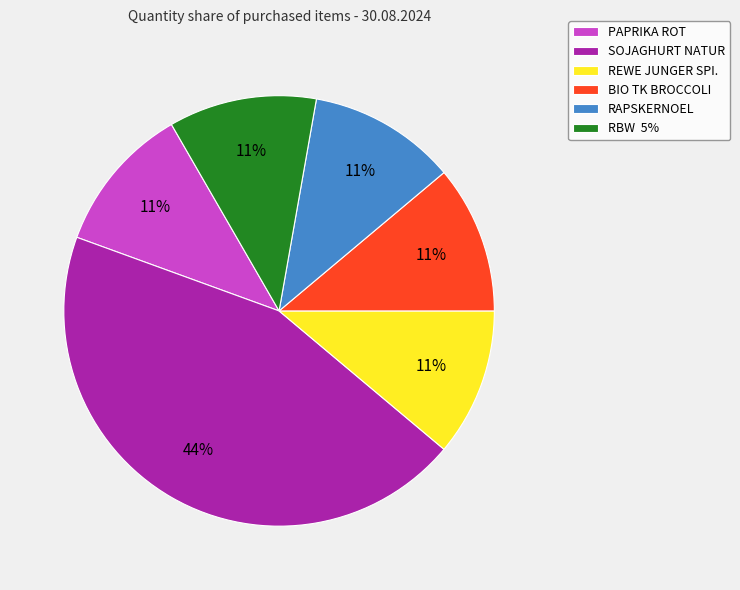

Between REWE JUNGER SPI. and SOJAGHURT NATUR, which is larger?

SOJAGHURT NATUR